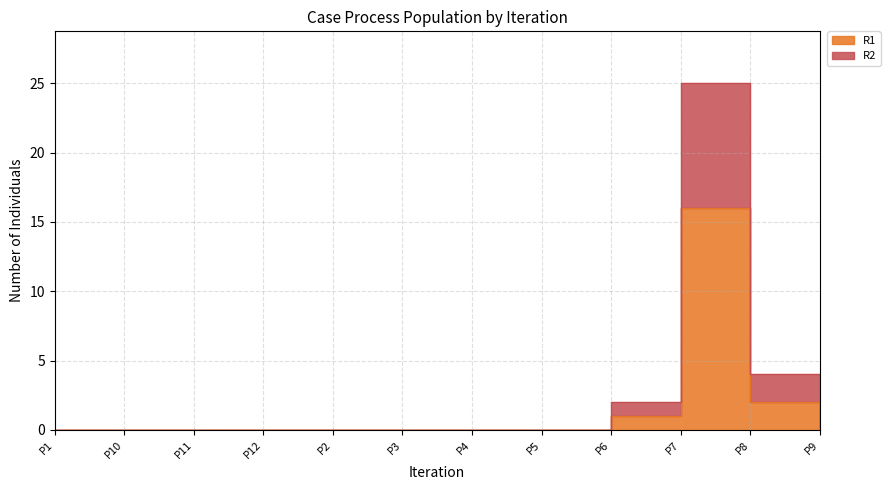

Is this an area chart (filled region under the line)?

No